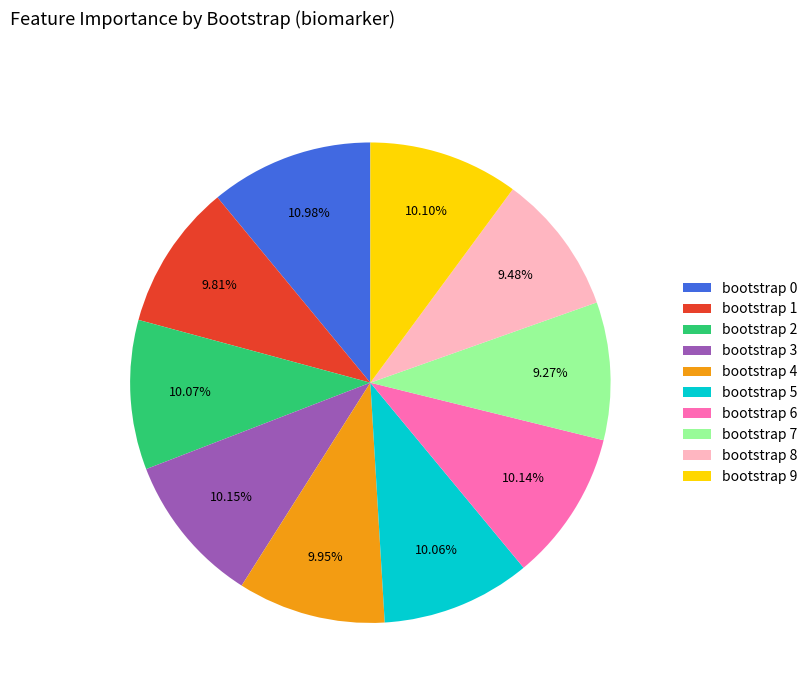

How many slices are in this pie chart?

10